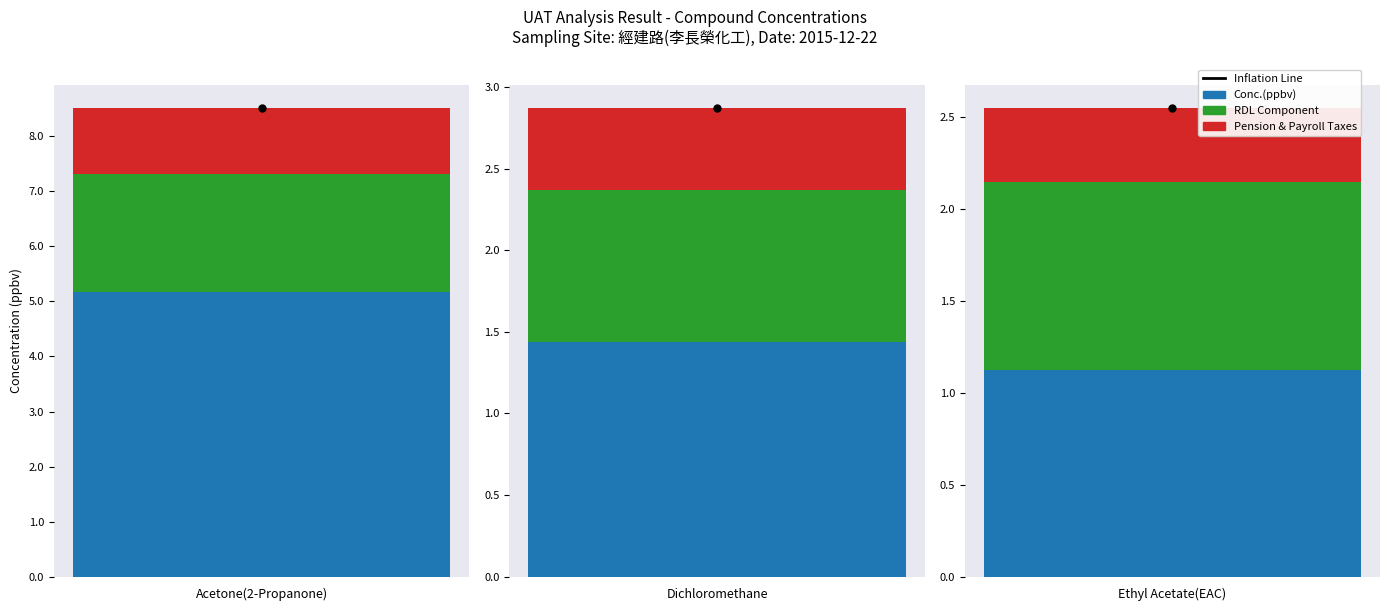

The RDL(ppbv) series shows 1.8 at Ethyl Acetate(EAC). True or false?

False